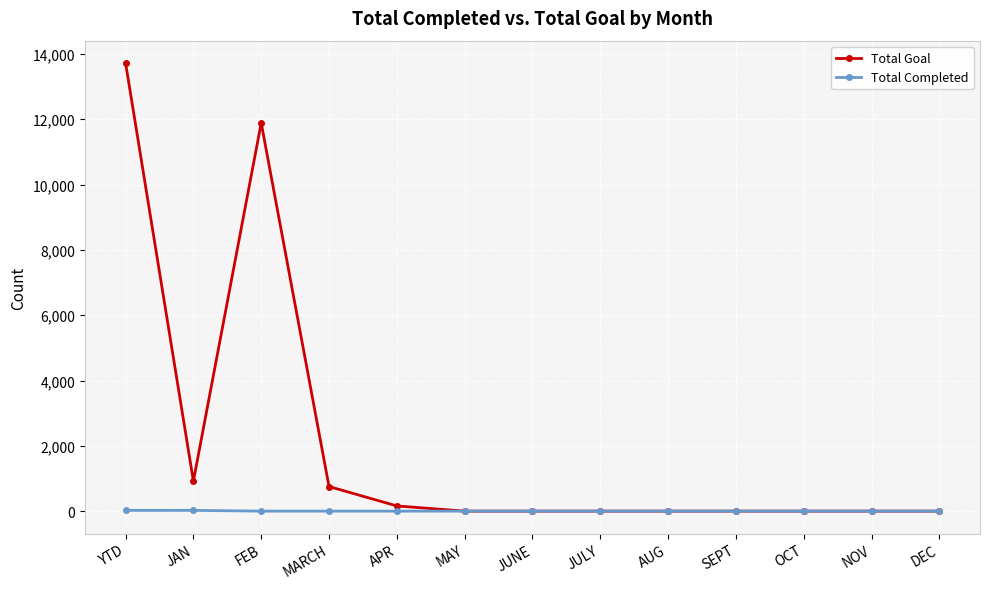

What is the highest value of the Total Completed series?

23